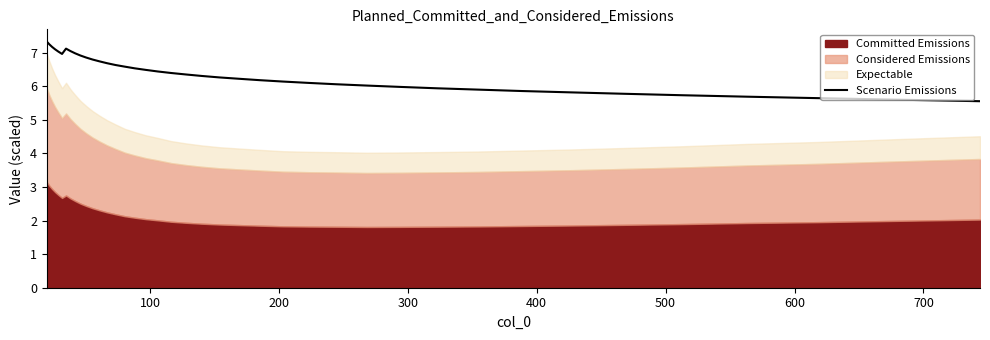

What is the sum of all values?

256.3